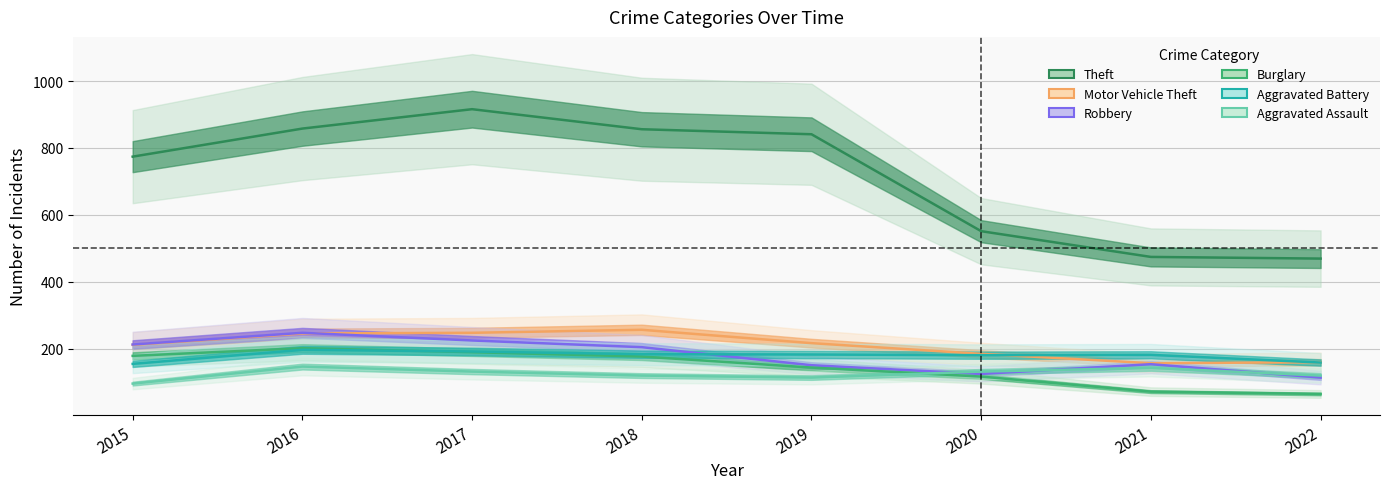

Is it true that Aggravated Battery equals 268 at 2018?

False